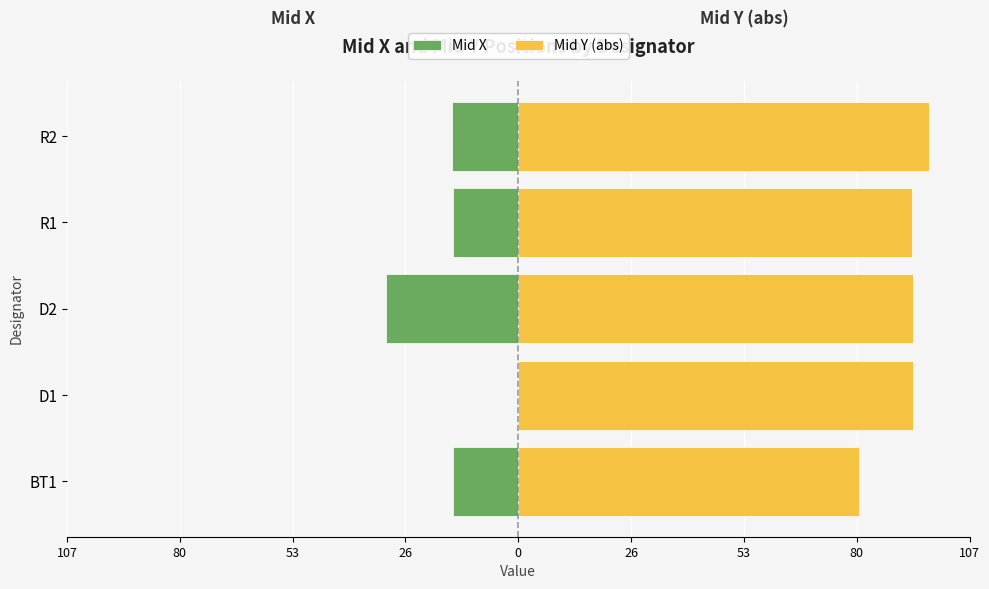

Are the bars grouped side by side (vs. stacked)?

Yes